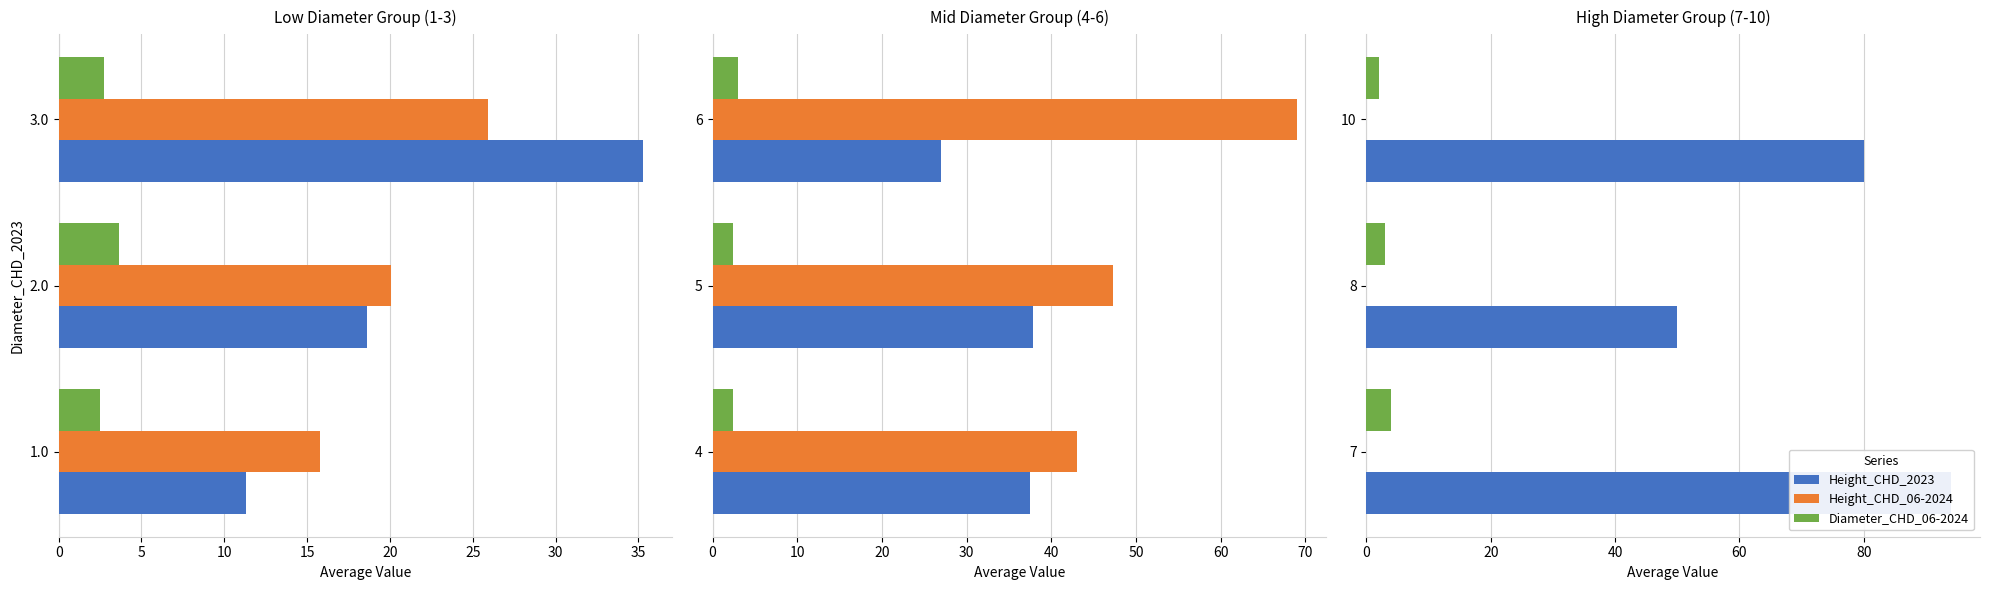

True or false: Height_CHD_06-2024 has a value of 0.4 at 5.

False